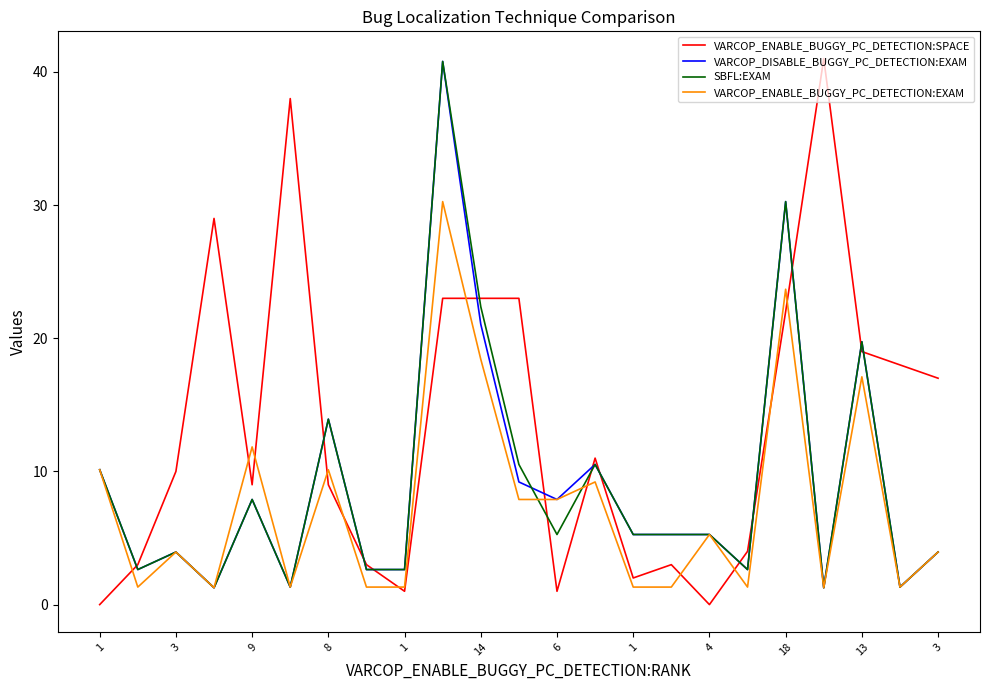

What are all the series names shown in the legend?

VARCOP_ENABLE_BUGGY_PC_DETECTION:SPACE, VARCOP_DISABLE_BUGGY_PC_DETECTION:EXAM, SBFL:EXAM, VARCOP_ENABLE_BUGGY_PC_DETECTION:EXAM